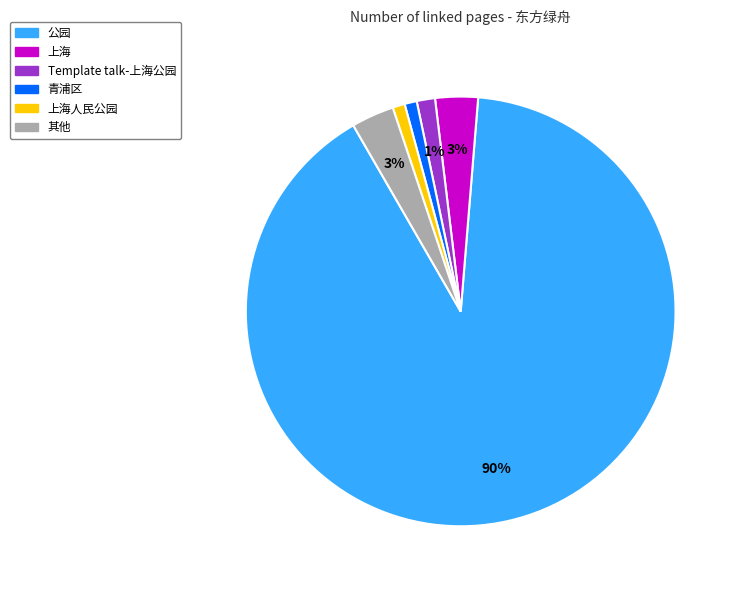

Is there any slice that represents more than half of the pie?

Yes